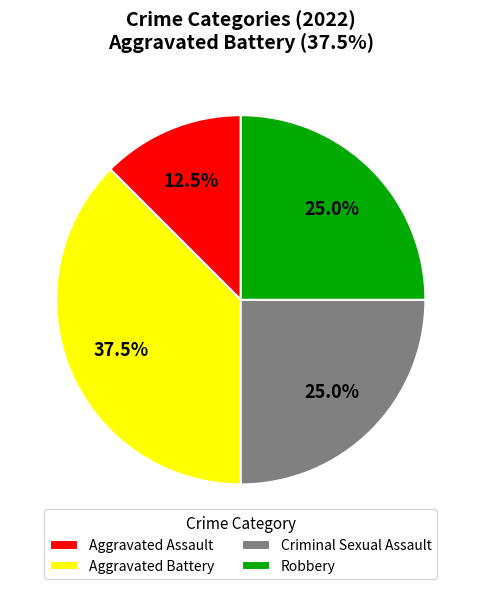

What is the total percentage of Criminal Sexual Assault and Aggravated Assault?

37.5%